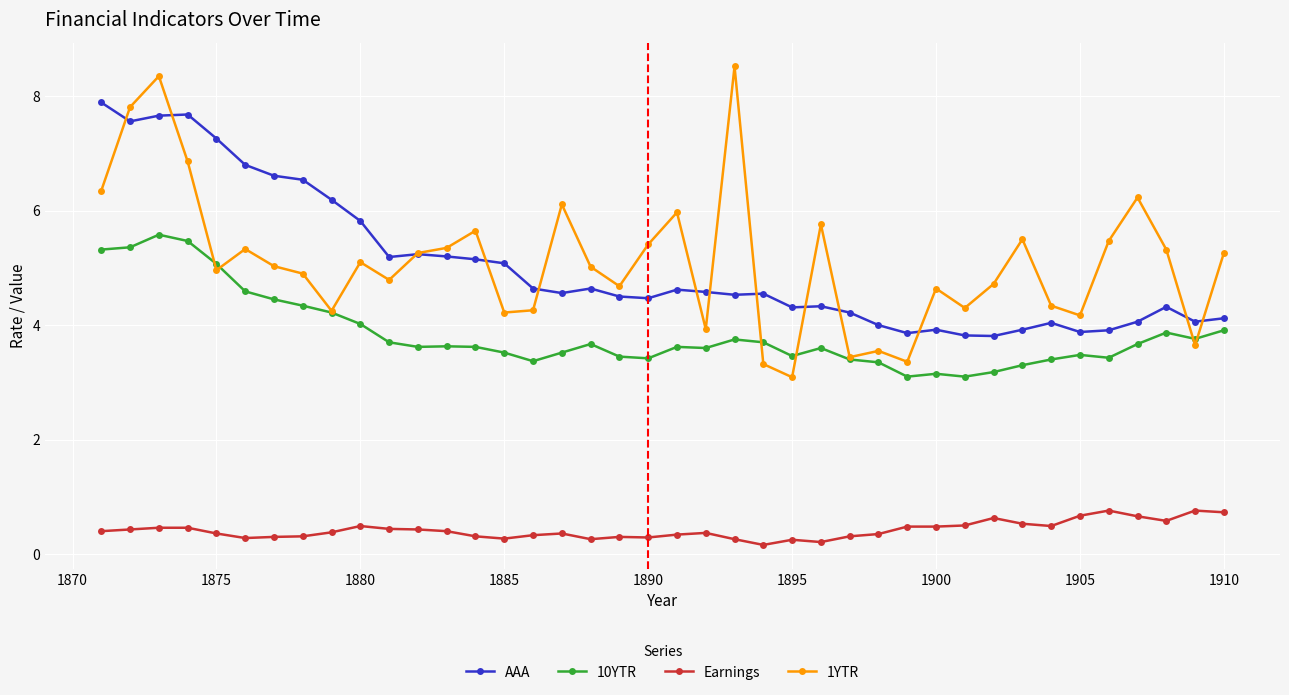

Which series has the largest range (max minus min)?

1YTR